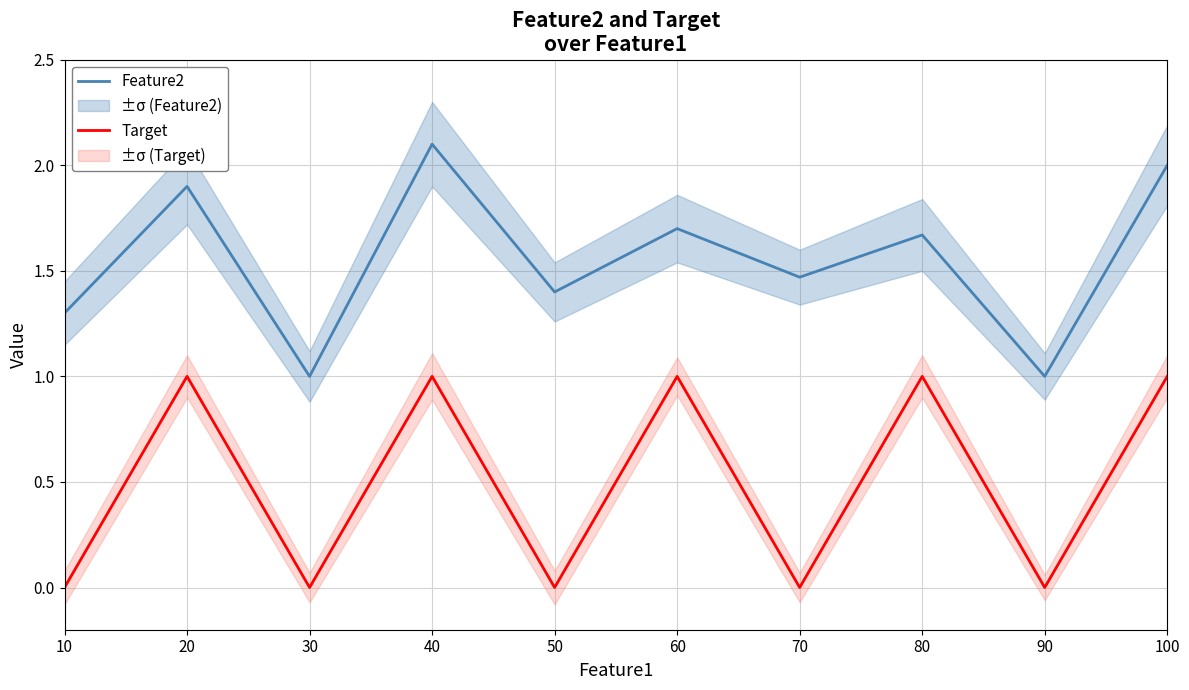

At how many categories does at least one series exceed 0?

10